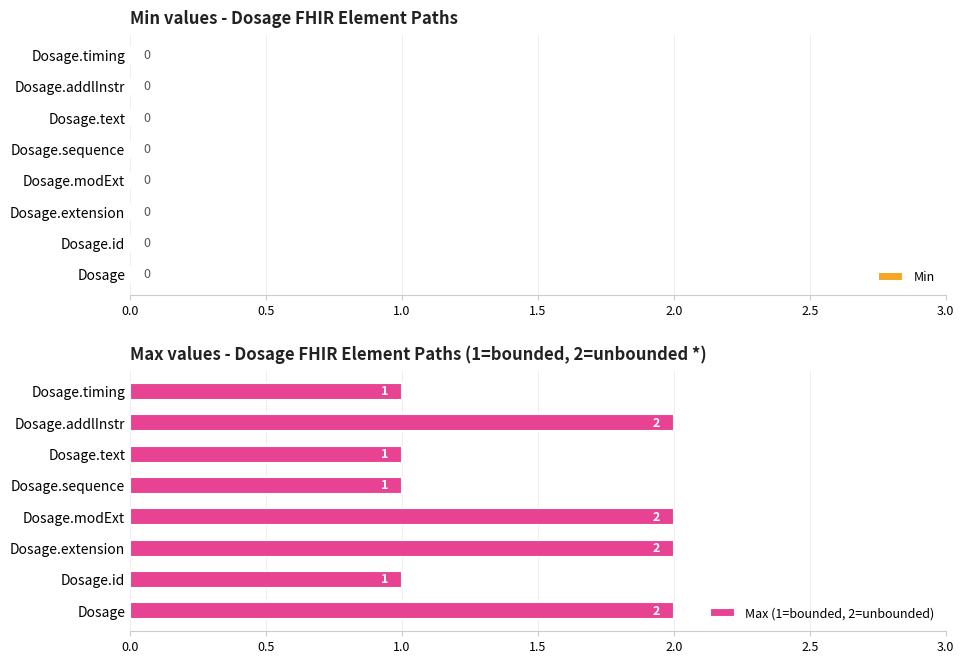

Reading bottom to top, extract all data points from this chart.

2	1	2	2	1	1	2	1